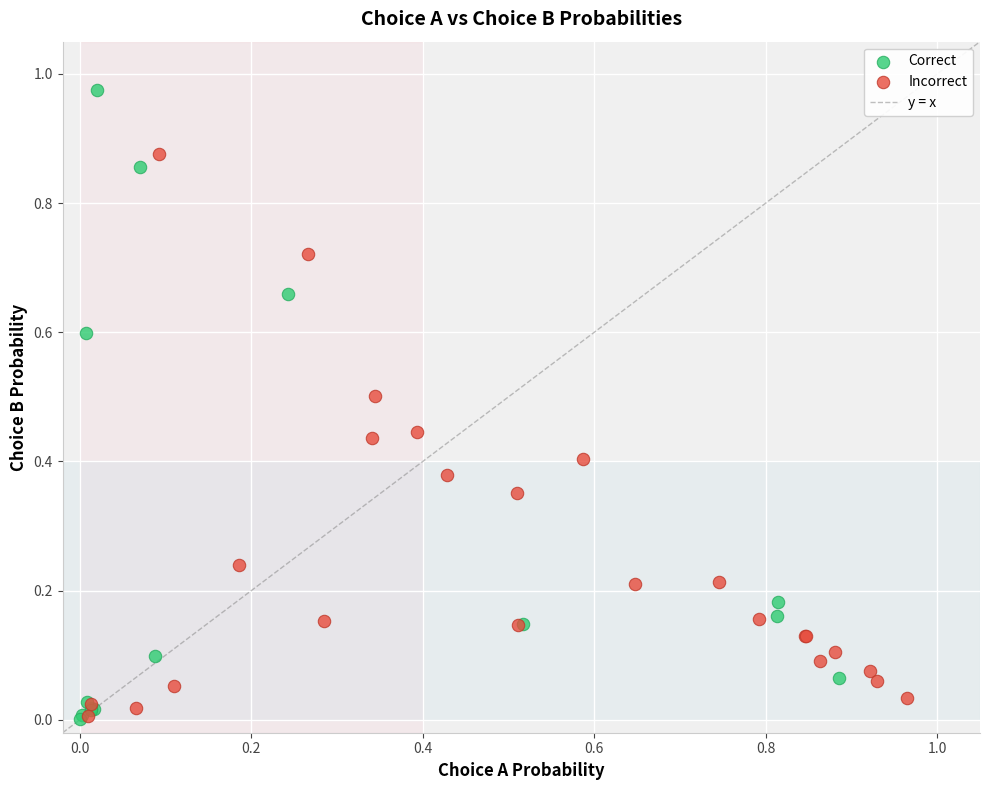

Which series reaches the maximum Y coordinate?

Correct